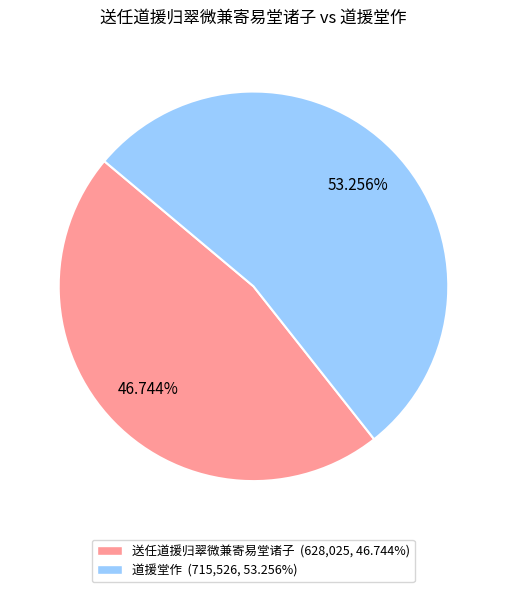

True or false: 送任道援归翠微兼寄易堂诸子 accounts for 47% of the total.

True